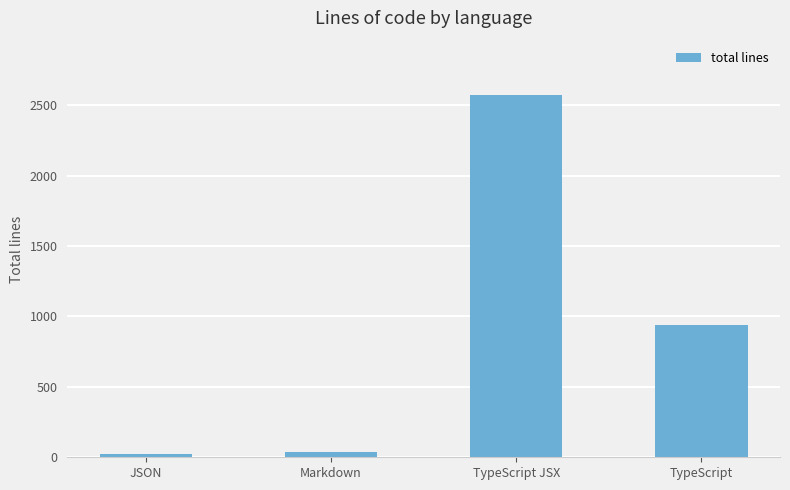

Reading left to right, what are all the values shown in this chart?

JSON=21	Markdown=37	TypeScript JSX=2572	TypeScript=941